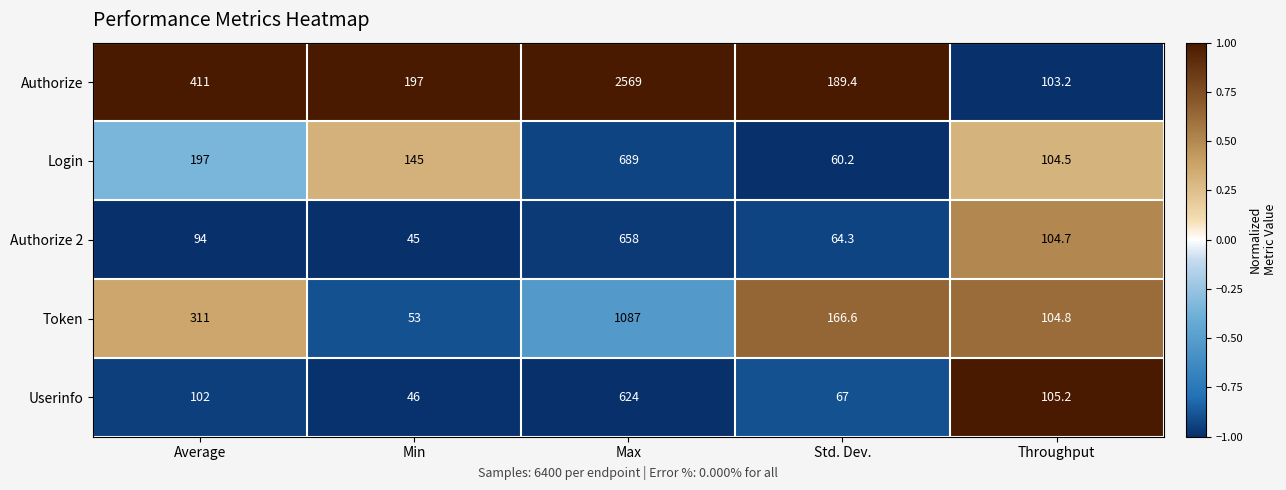

At which label is Authorize closest to 1336?

Average